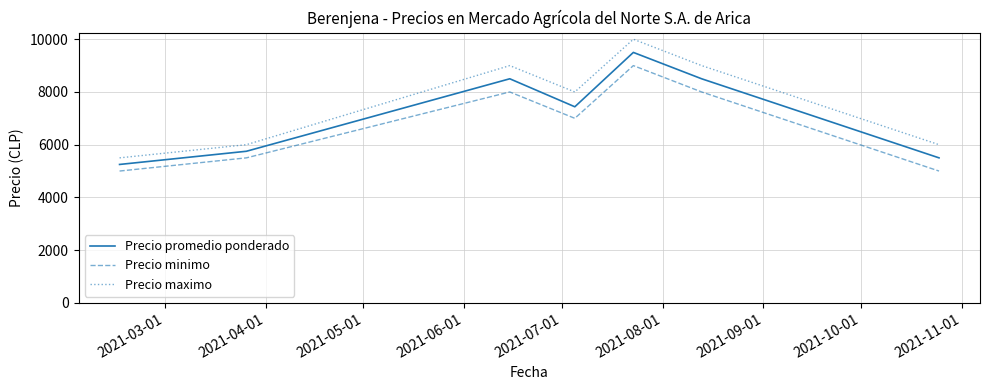

Which series has the largest total across all categories?

Precio maximo